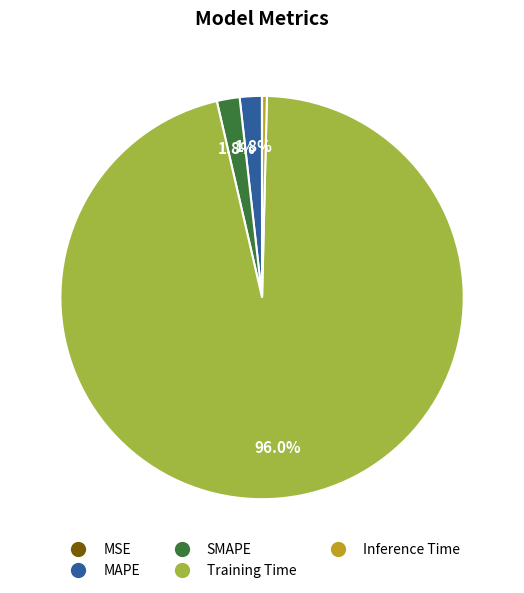

The Inference Time slice represents 0% of the pie. True or false?

True